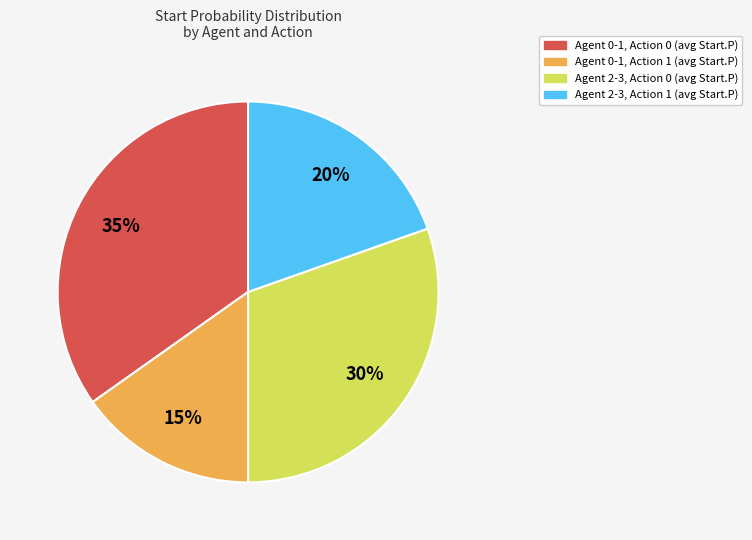

To the nearest percent, what is the average slice percentage?

25%